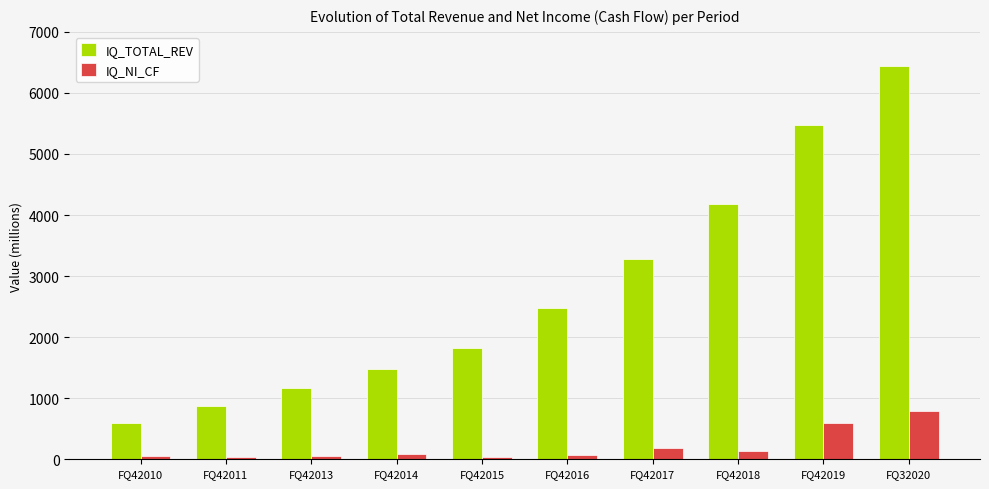

Is it true that IQ_NI_CF equals 48.4 at FQ42013?

True